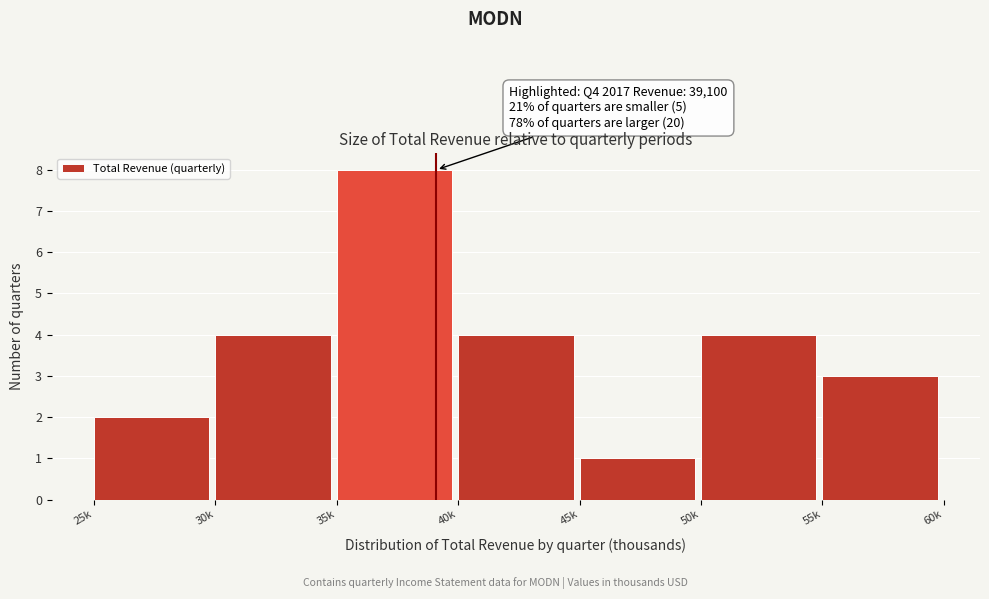

Reading left to right, extract all data points from this chart.

2	4	8	4	1	4	3